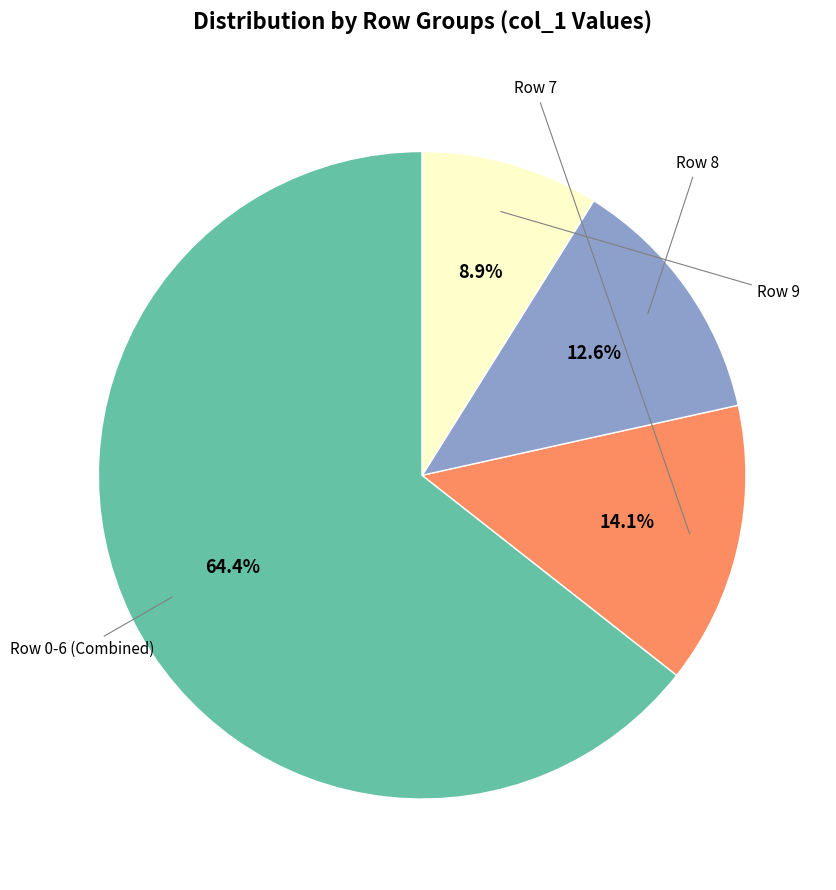

Is there a majority slice in this chart?

Yes